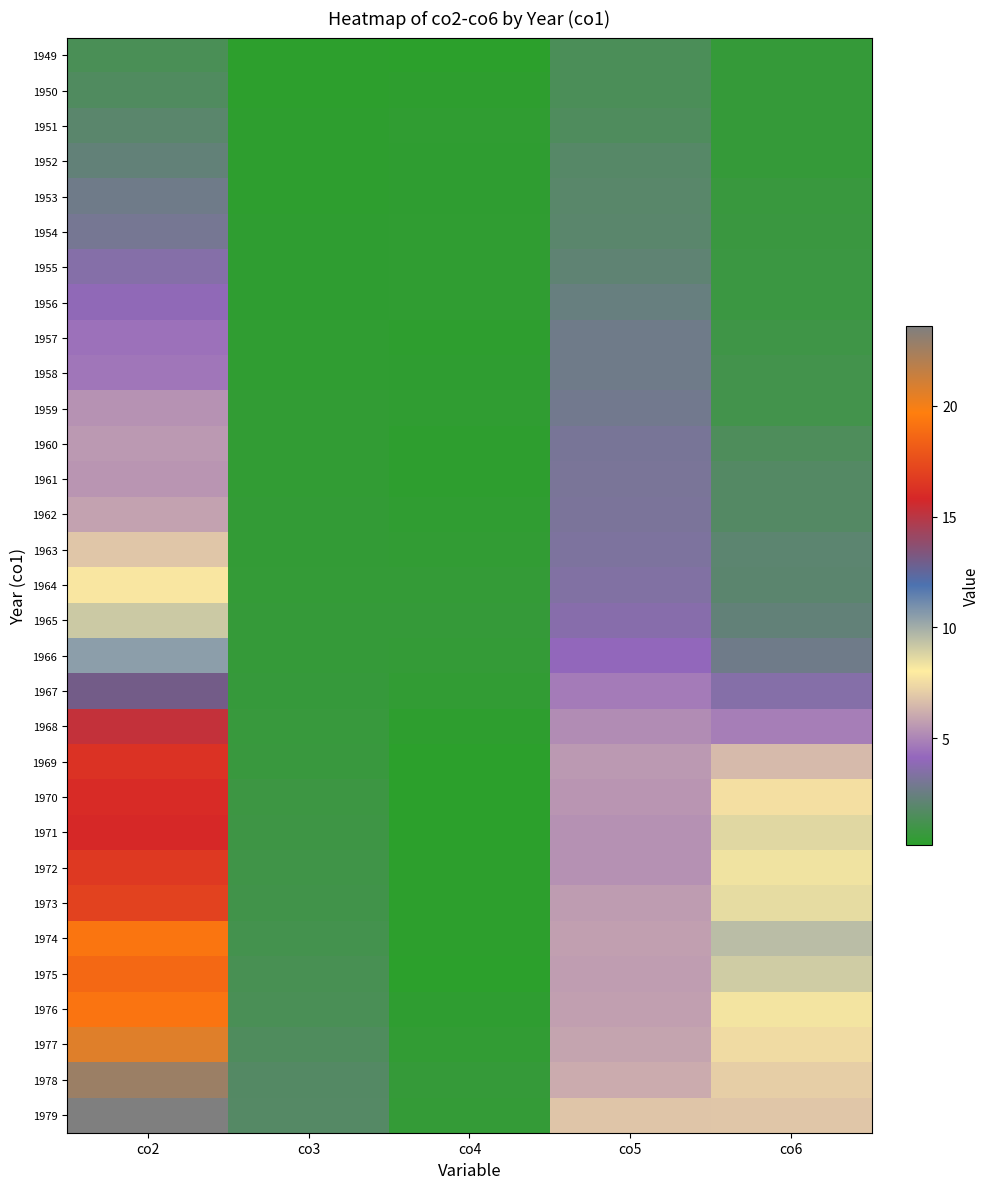

Rank the series by their maximum value, from highest to lowest.

1979, 1978, 1977, 1974, 1976, 1975, 1973, 1972, 1969, 1970, 1971, 1968, 1967, 1966, 1965, 1964, 1963, 1962, 1960, 1961, 1959, 1958, 1957, 1956, 1955, 1954, 1953, 1952, 1951, 1950, 1949